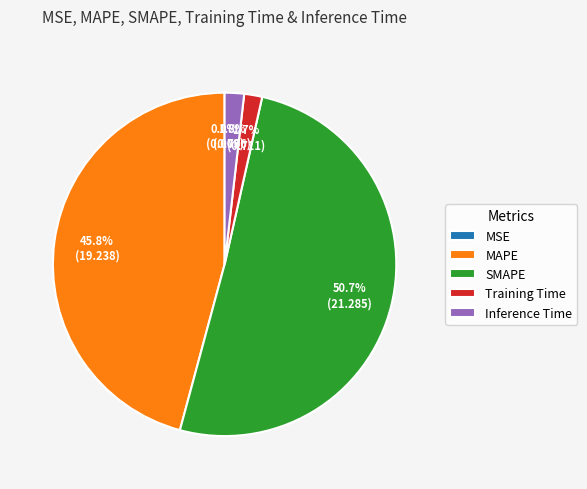

Is there any slice that represents more than half of the pie?

Yes